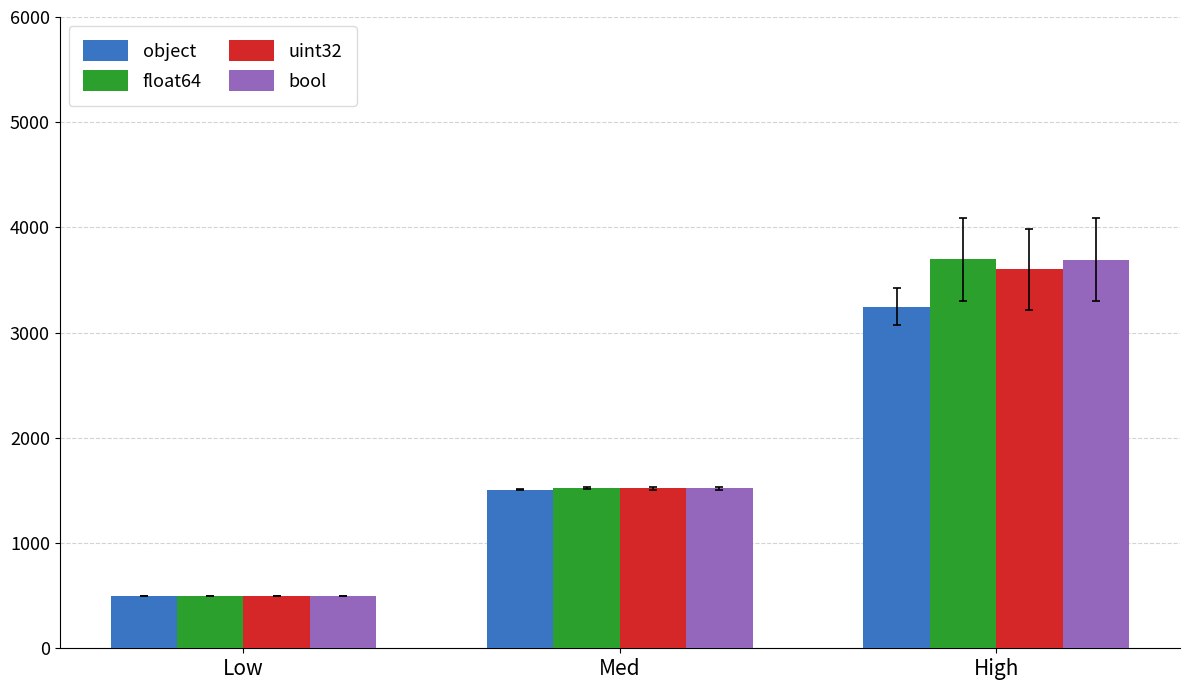

At which label is bool closest to 2097?

Med